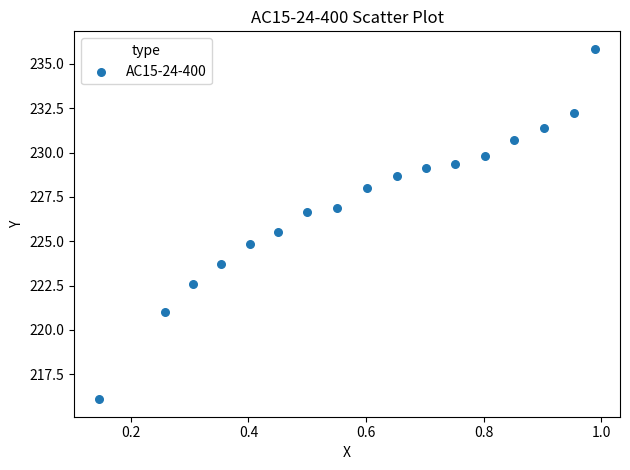

What is the range of X values (max minus min)?

0.8